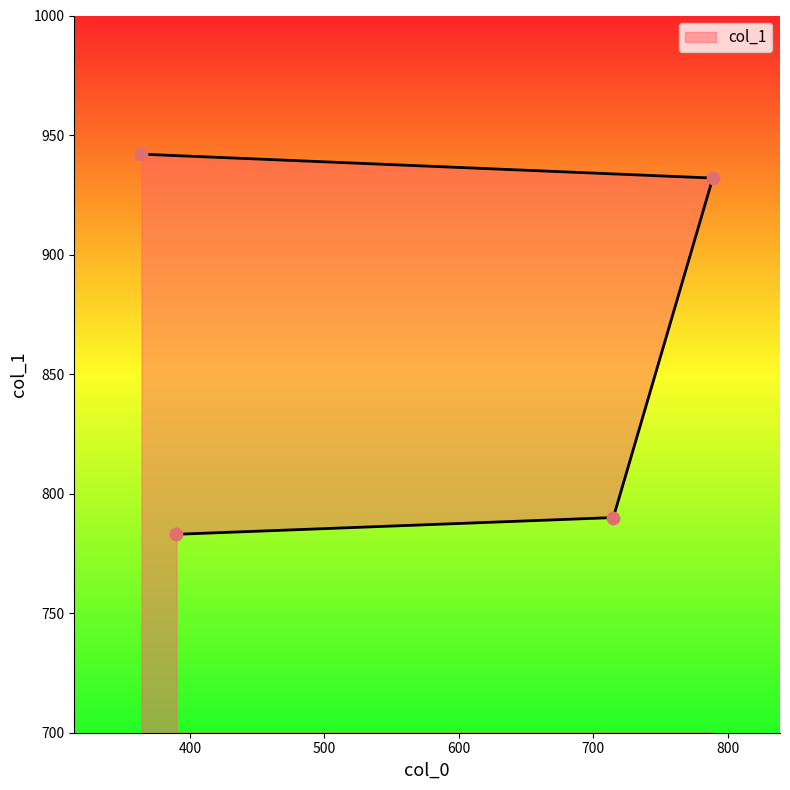

What is the change in value from 715 to 390?

-7